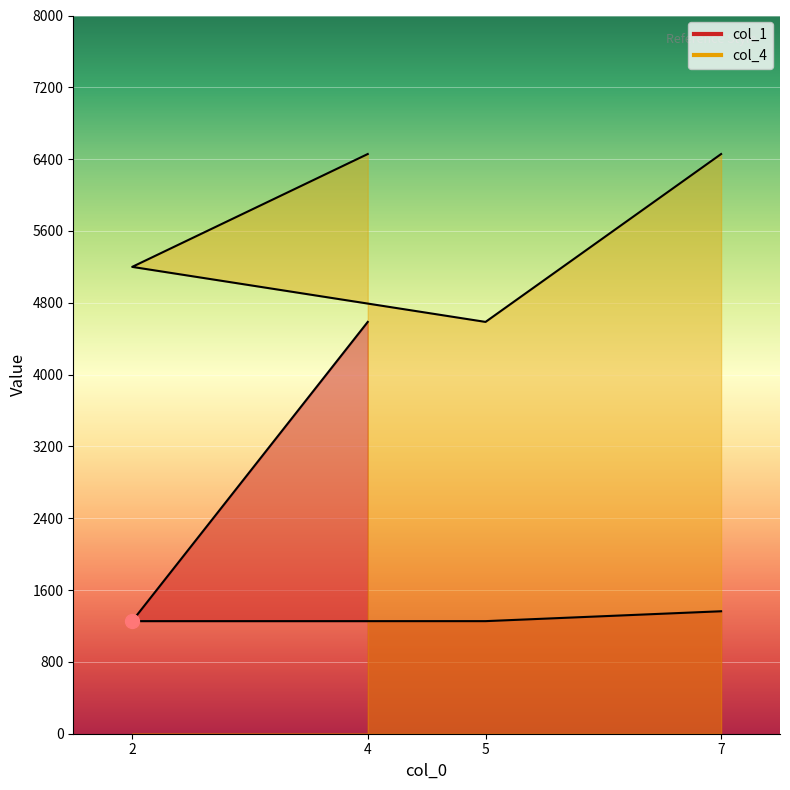

Where is the first local minimum for col_4?

5